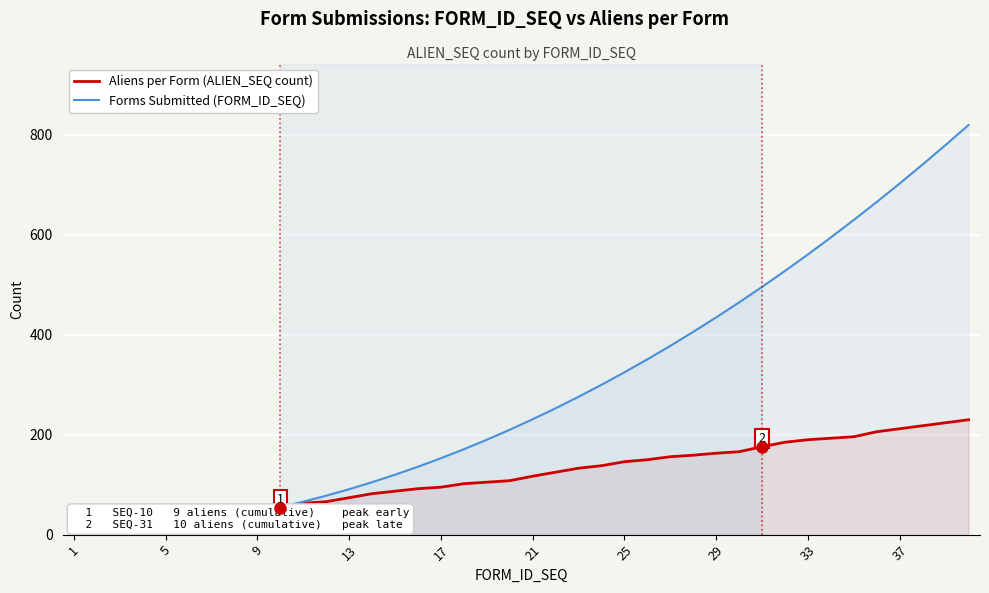

The value of Forms Submitted (FORM_ID_SEQ) at 25 is 325. True or false?

True